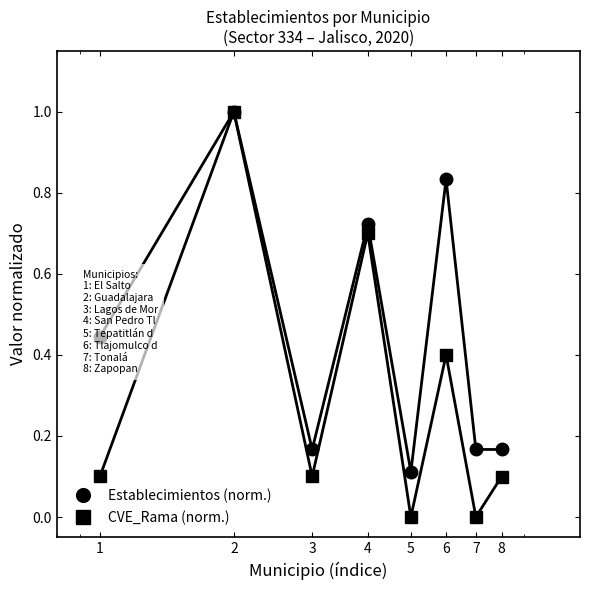

Which series has the largest range (max minus min)?

CVE_Rama (norm.)